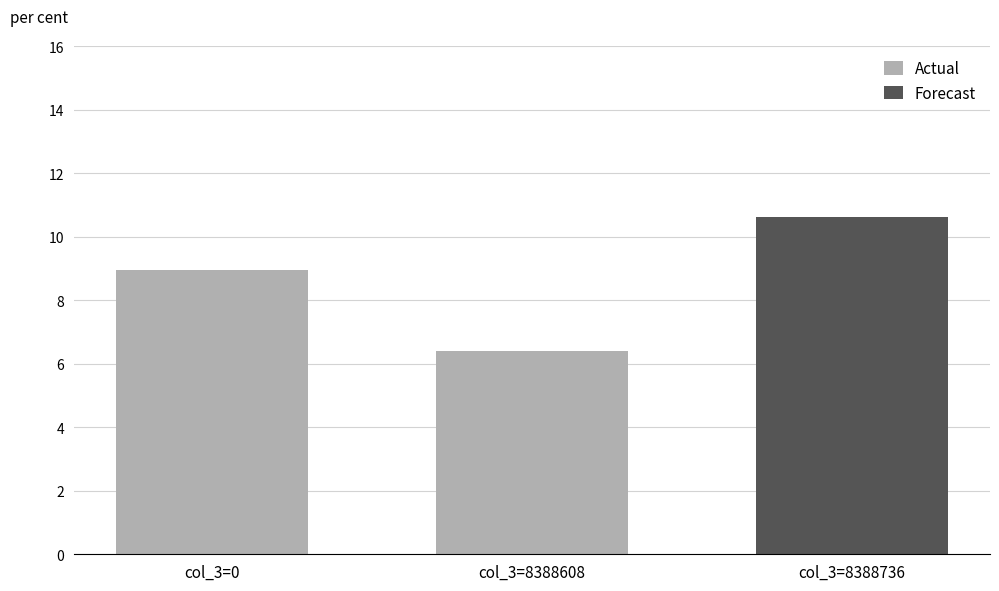

What is the change in value from col_3=0 to col_3=8388608?

-2.5